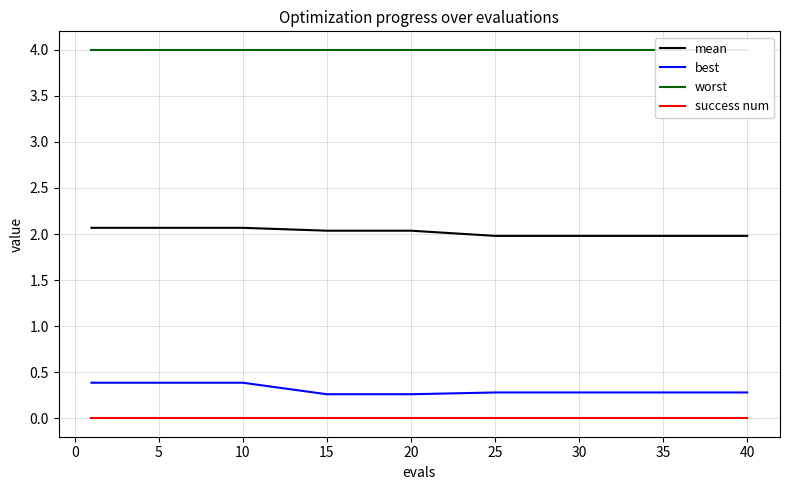

Is it true that mean equals 0.7 at 25?

False